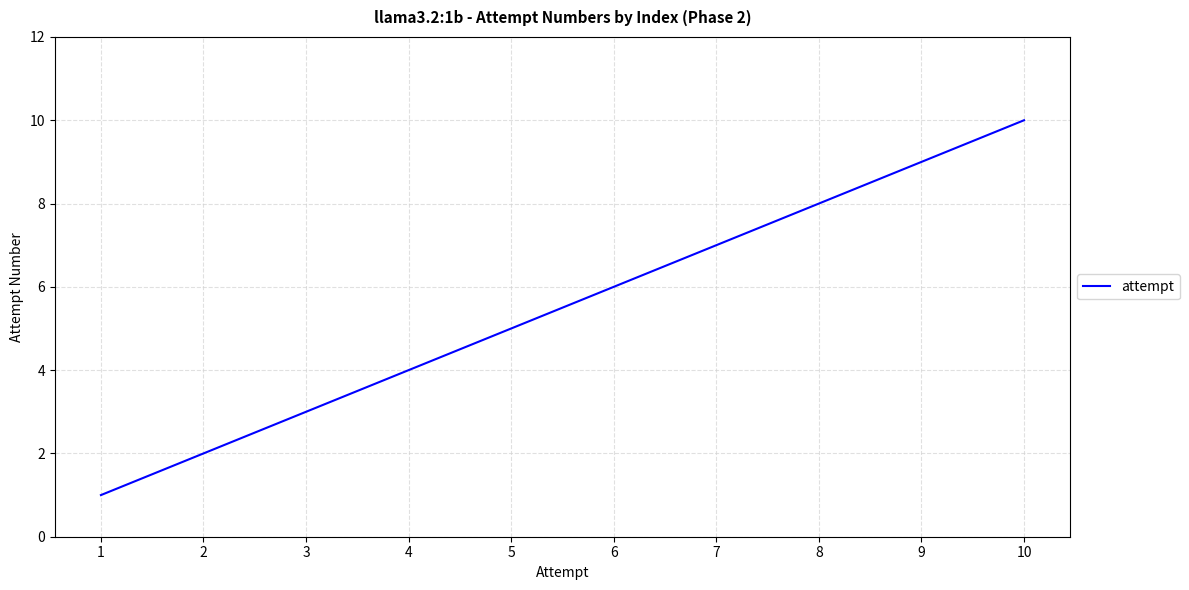

The chart shows a value of 7 at 4. True or false?

False